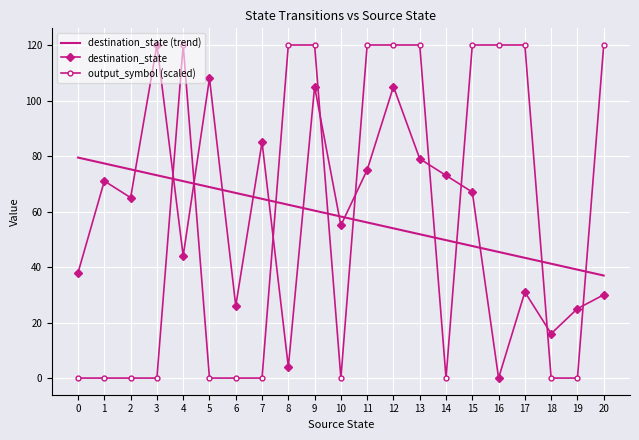

True or false: destination_state has more than 2 points higher than both neighbors.

True